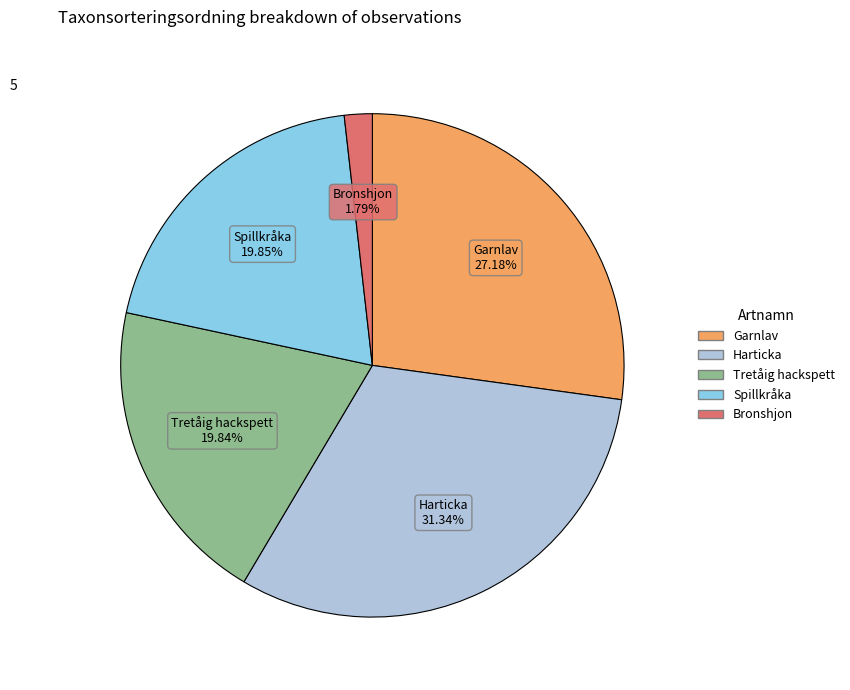

Approximately how many times larger is the value at Garnlav compared to Harticka?

0.9